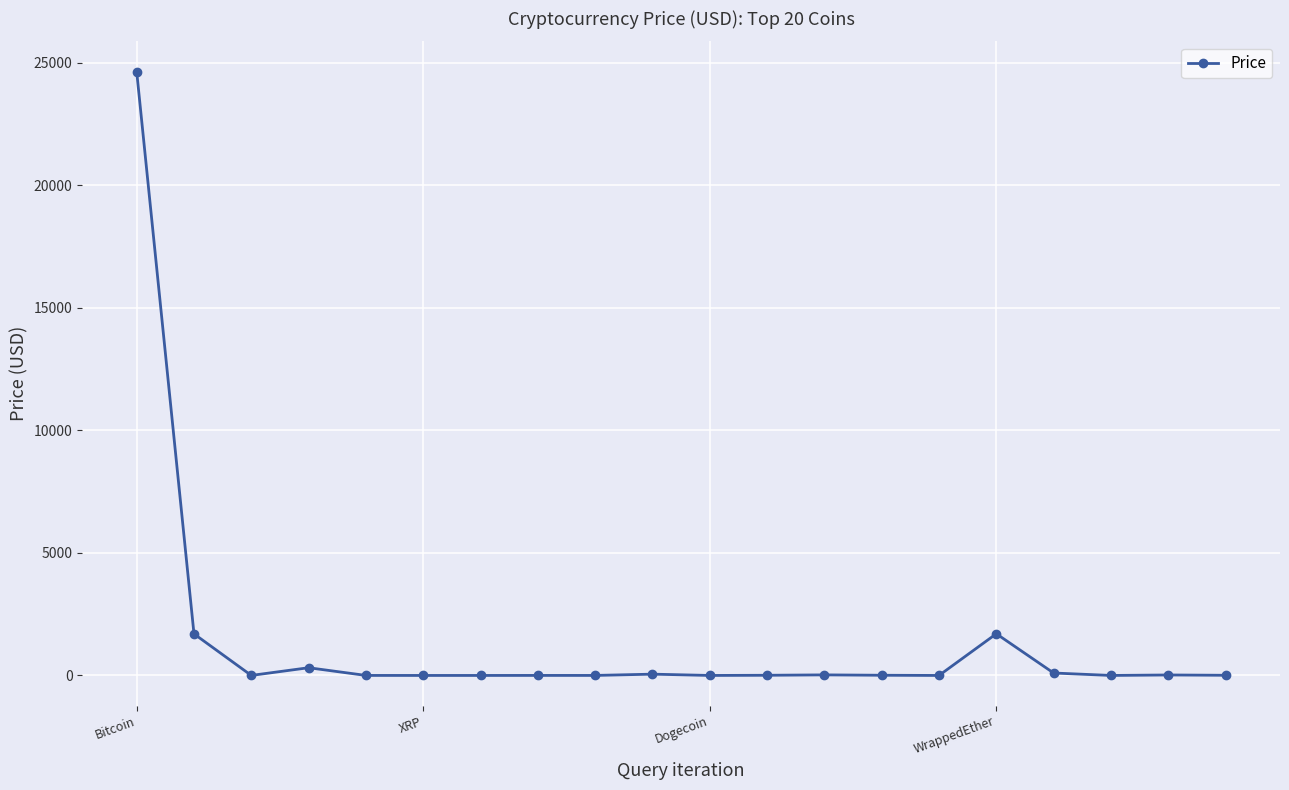

What is the greatest value displayed?

24633.3